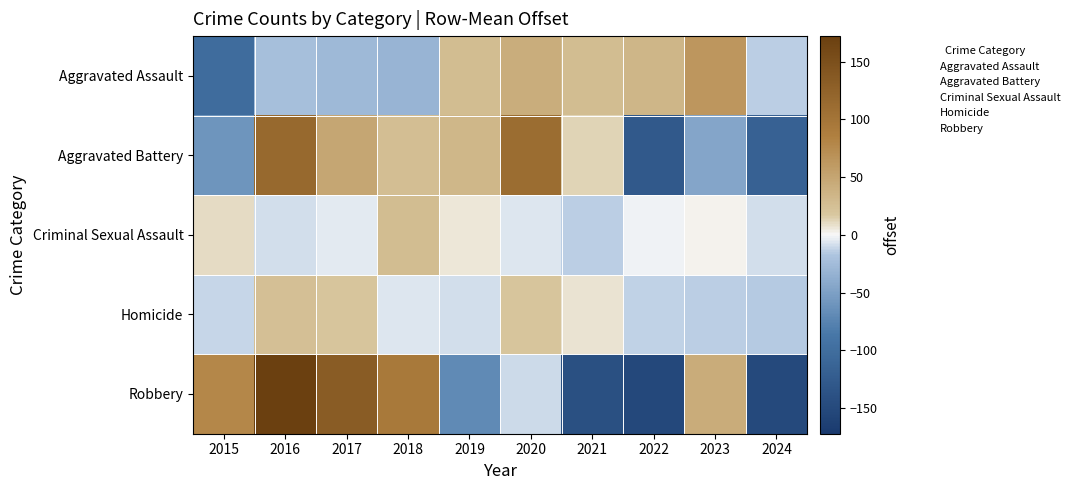

Rank the series by their maximum value, from highest to lowest.

Robbery, Aggravated Battery, Aggravated Assault, Criminal Sexual Assault, Homicide